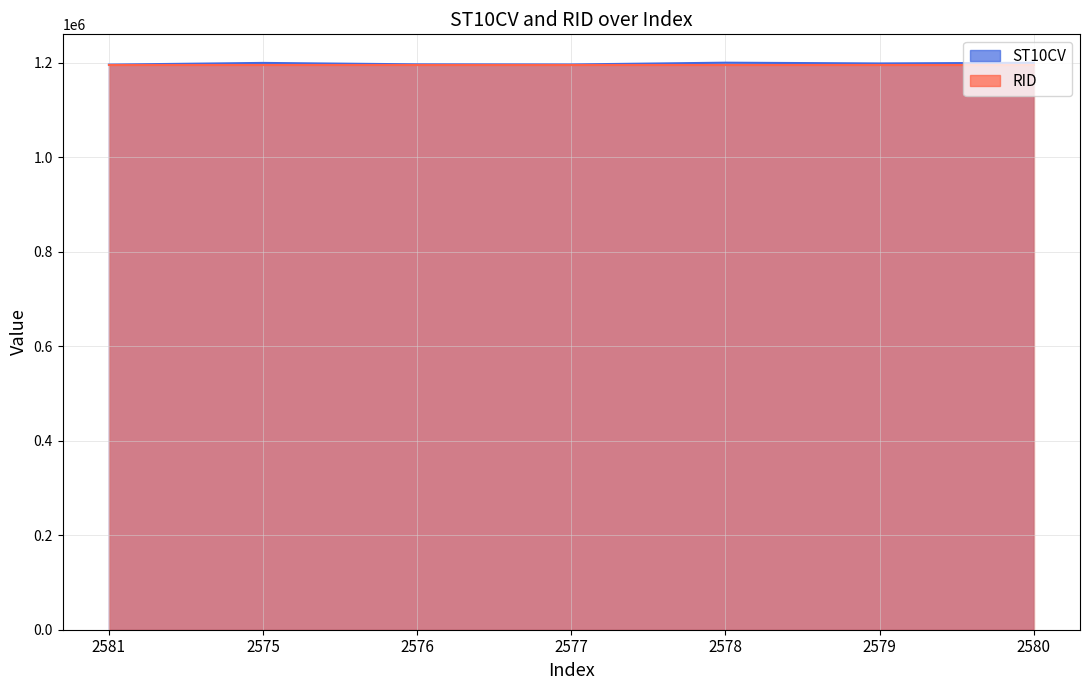

What is the maximum value shown in the chart?

1199980